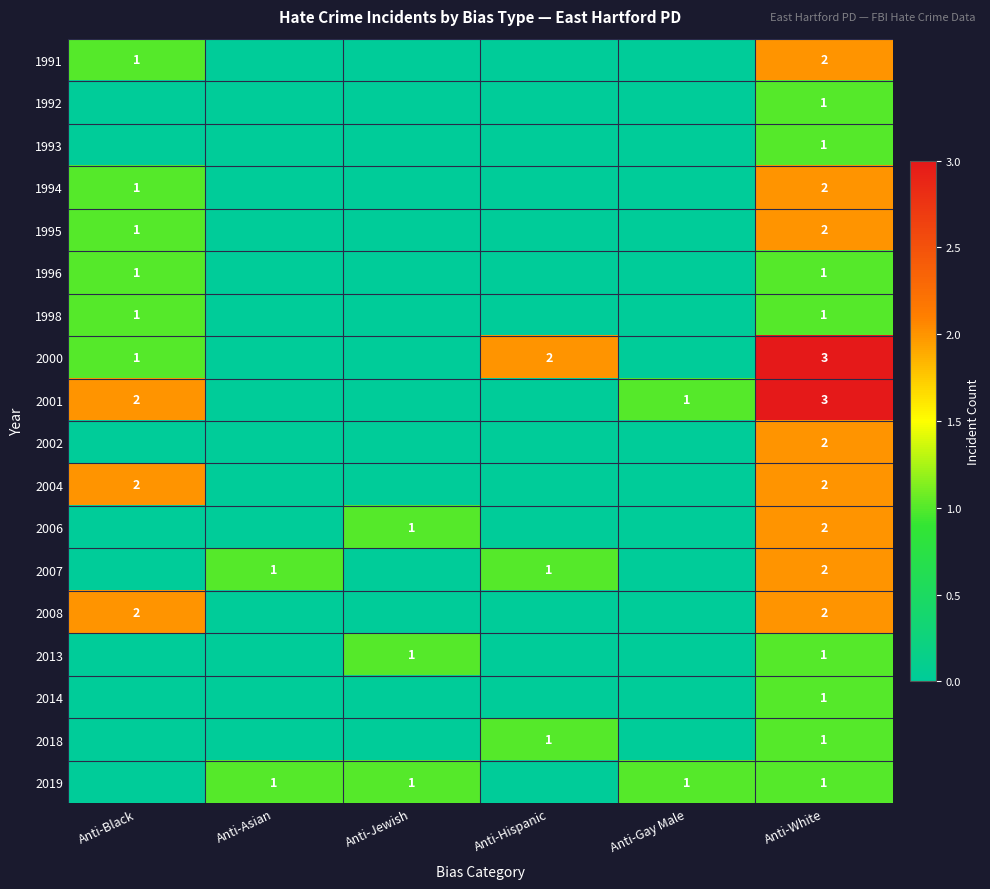

What is the total value across all series at Anti-White?

30